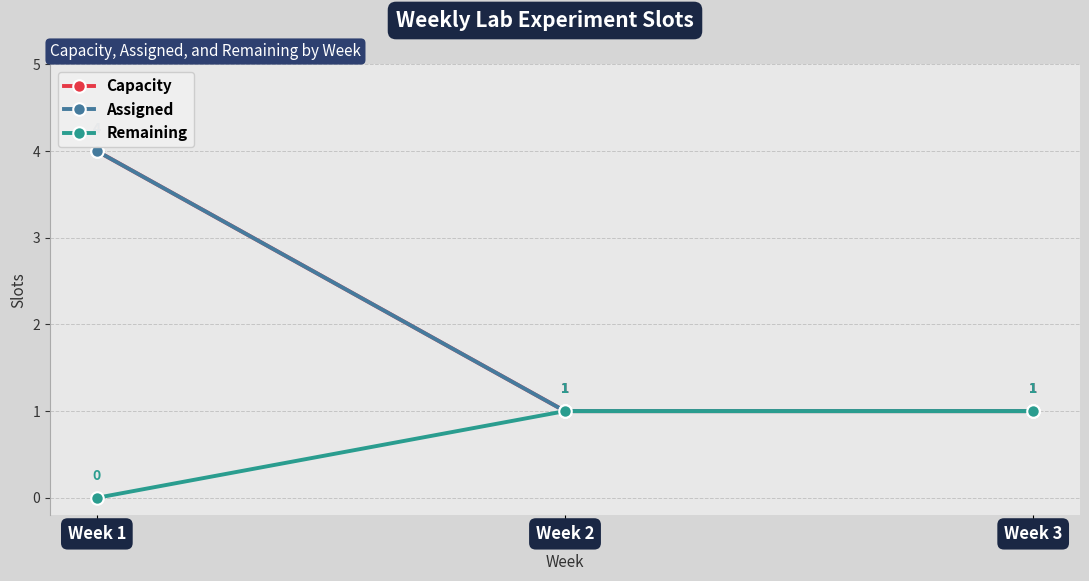

Is this an area chart (filled region under the line)?

No